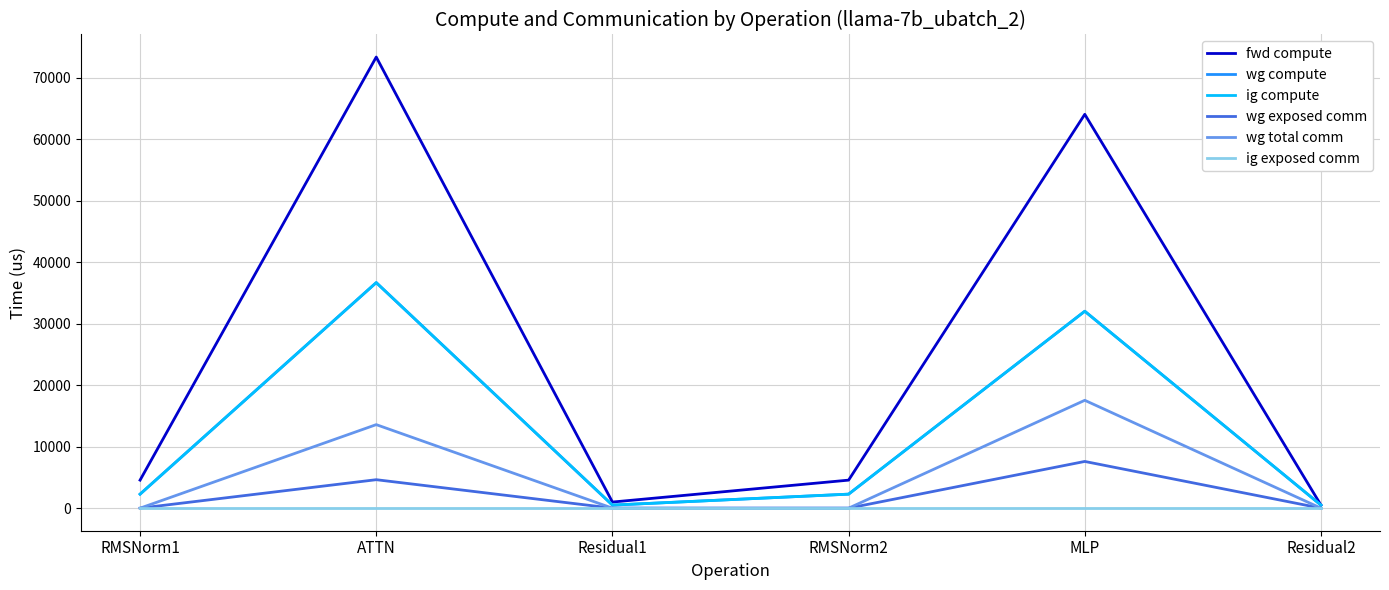

True or false: wg total comm has more than 0 points higher than both neighbors.

True